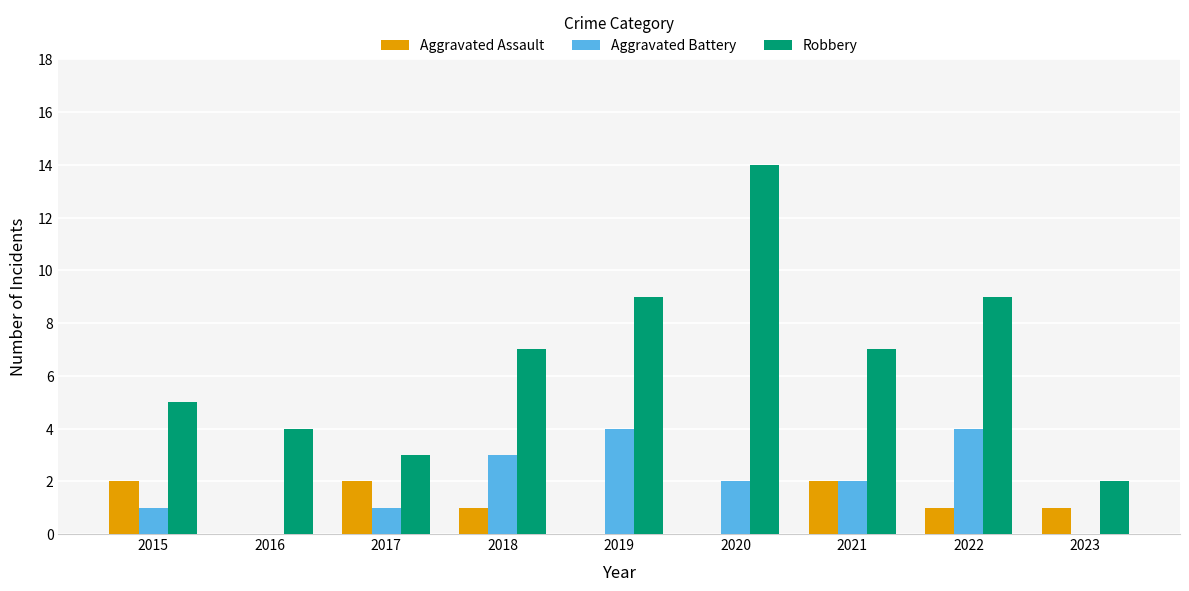

Which series changed the most between 2017 and 2018?

Robbery